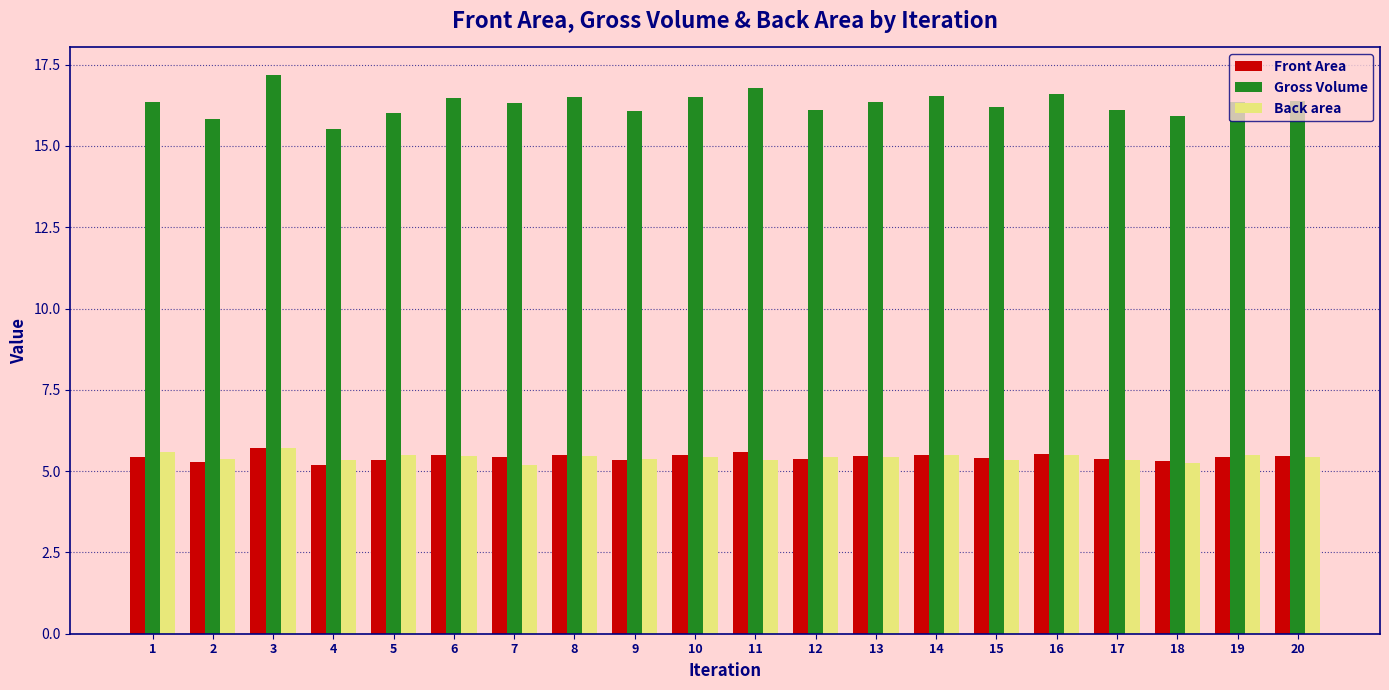

What is the approximate value of Front Area at 13?

5.5